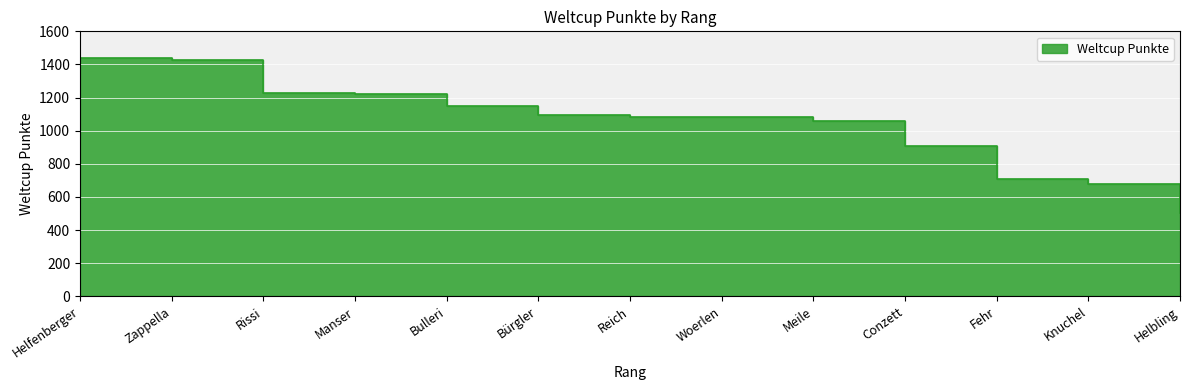

The value at Zappella is 1424. True or false?

True